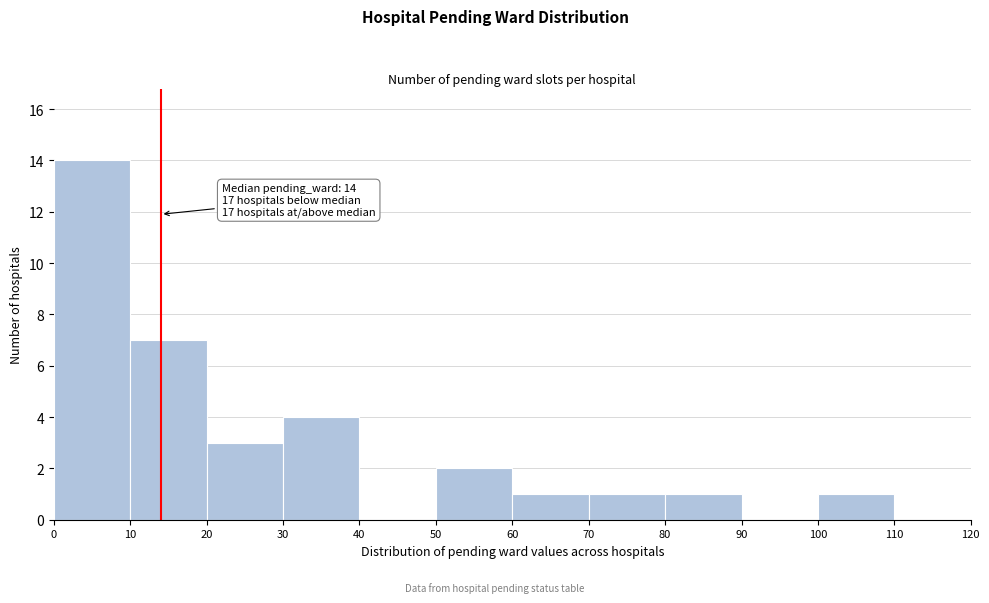

Which range on the x-axis has the tallest bar?

0 to 10